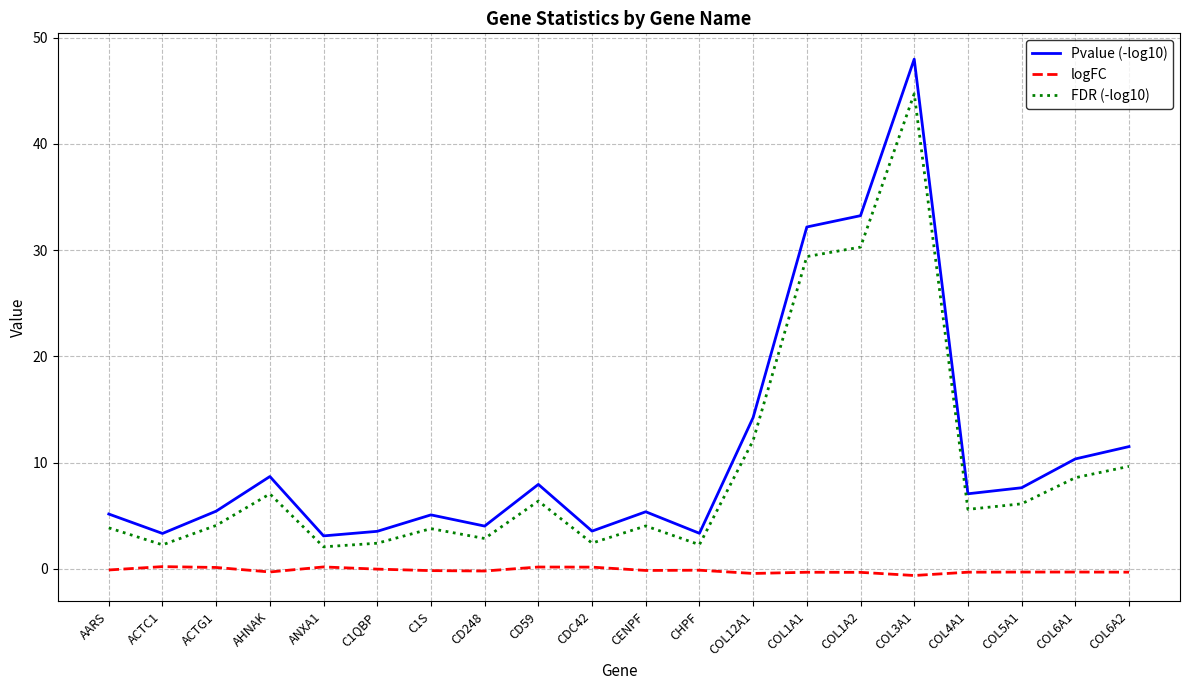

Which series has the largest range (max minus min)?

Pvalue (-log10)